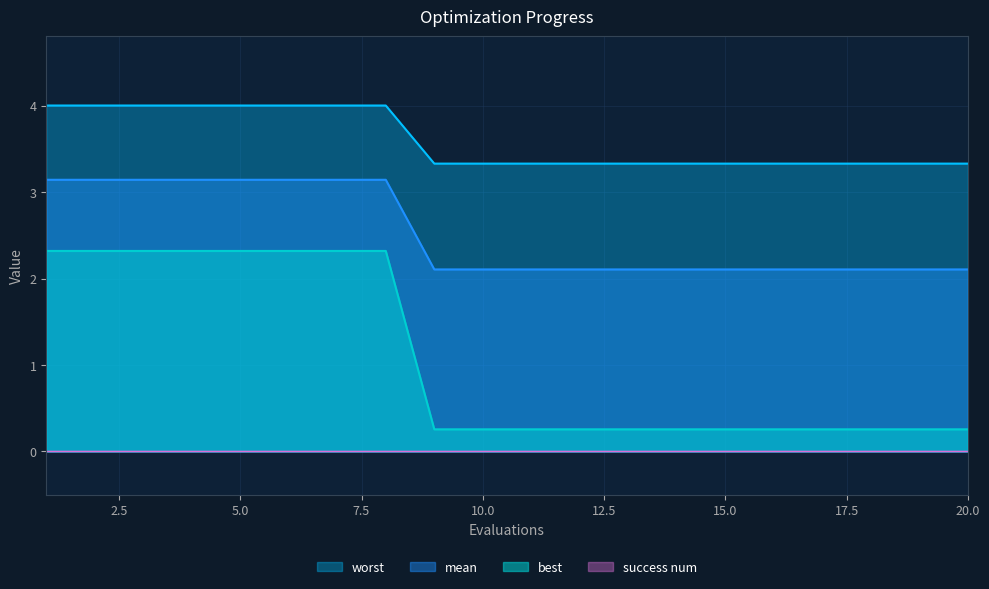

Which series changed the most between 16 and 19?

mean